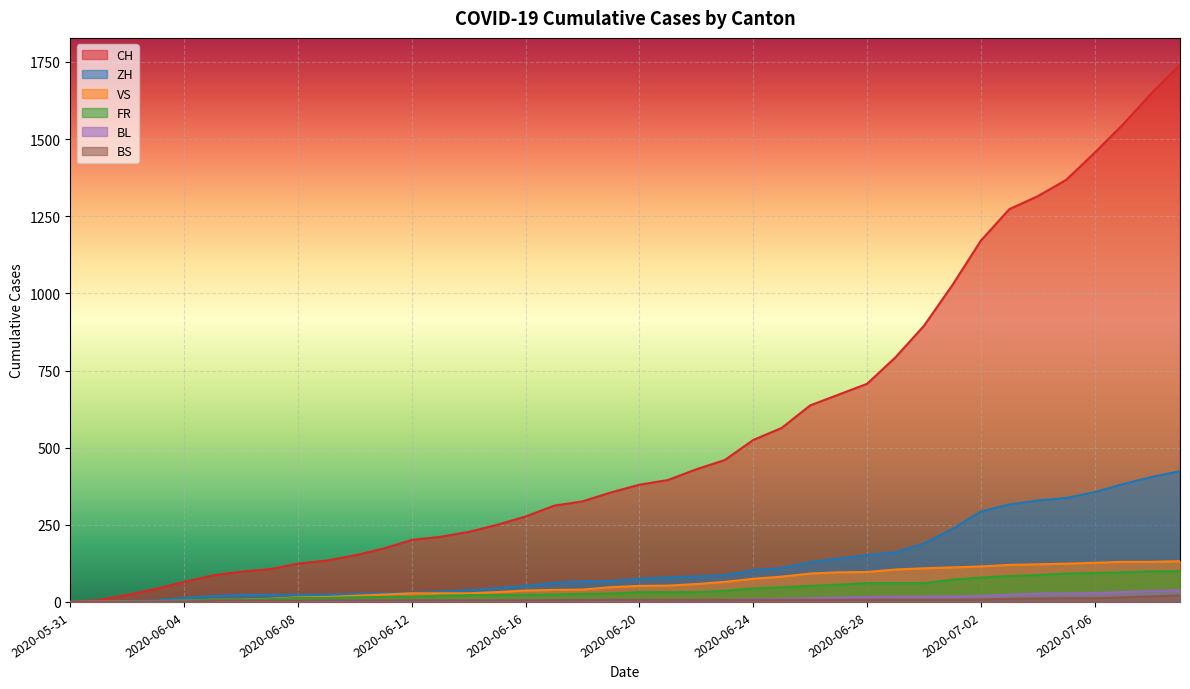

The value of BL at 2020-07-09 is 38. True or false?

True